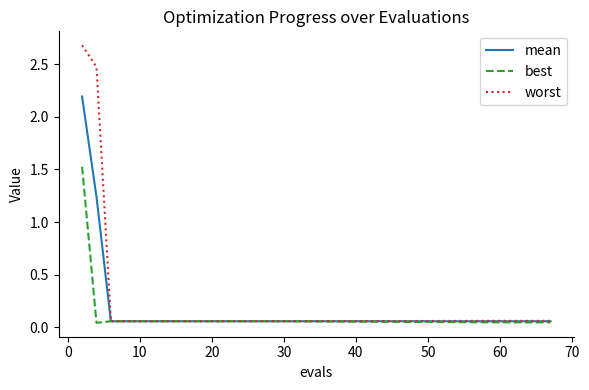

Which series has the widest spread of values?

worst